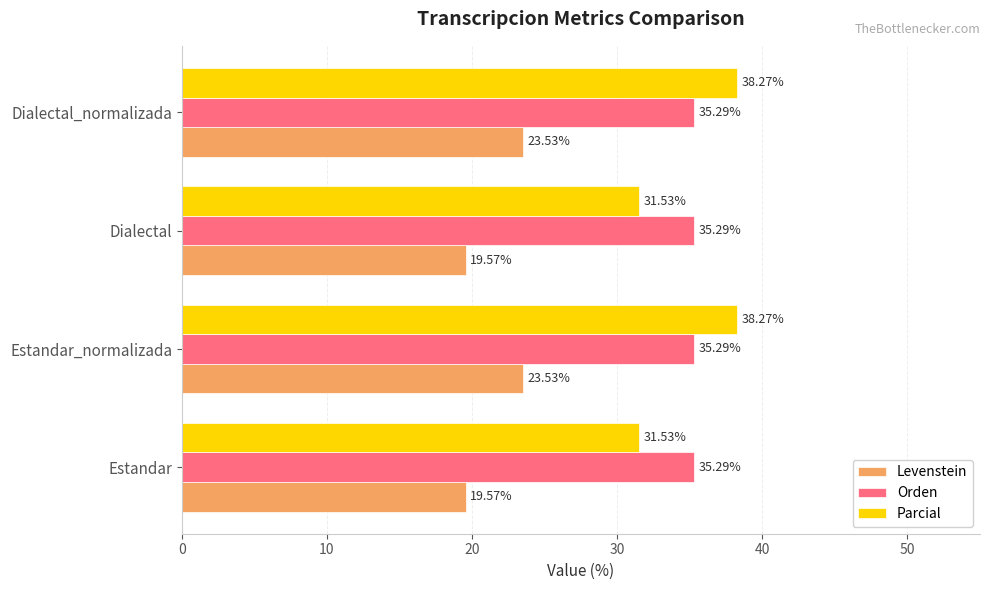

What are all the series names shown in the legend?

Levenstein, Orden, Parcial